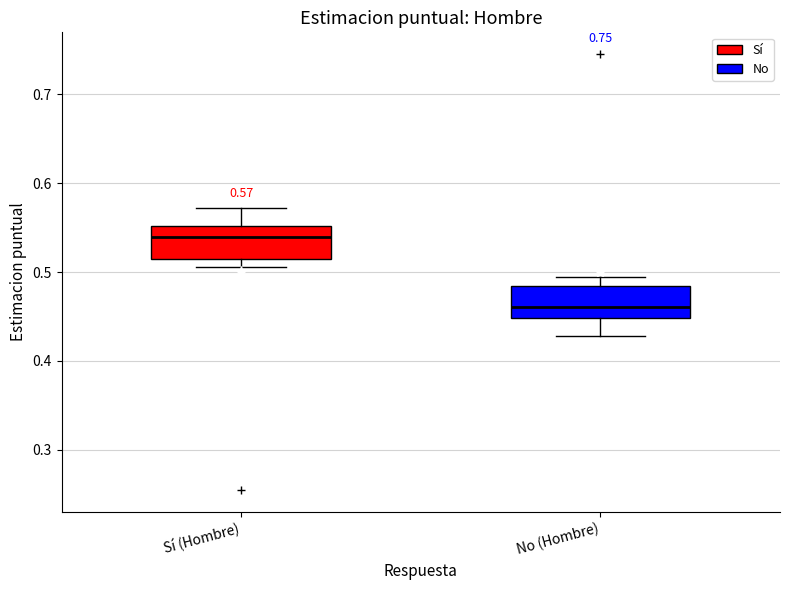

Which box has the highest median line?

Sí (Hombre)